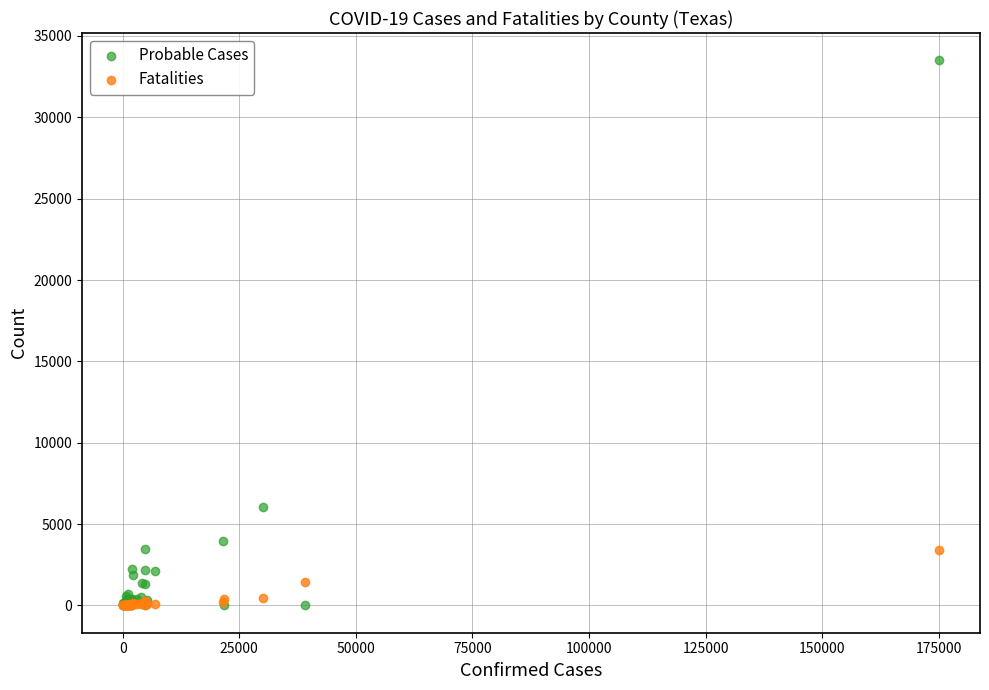

In the Probable Cases series, what Y value is closest to 16753?

6040